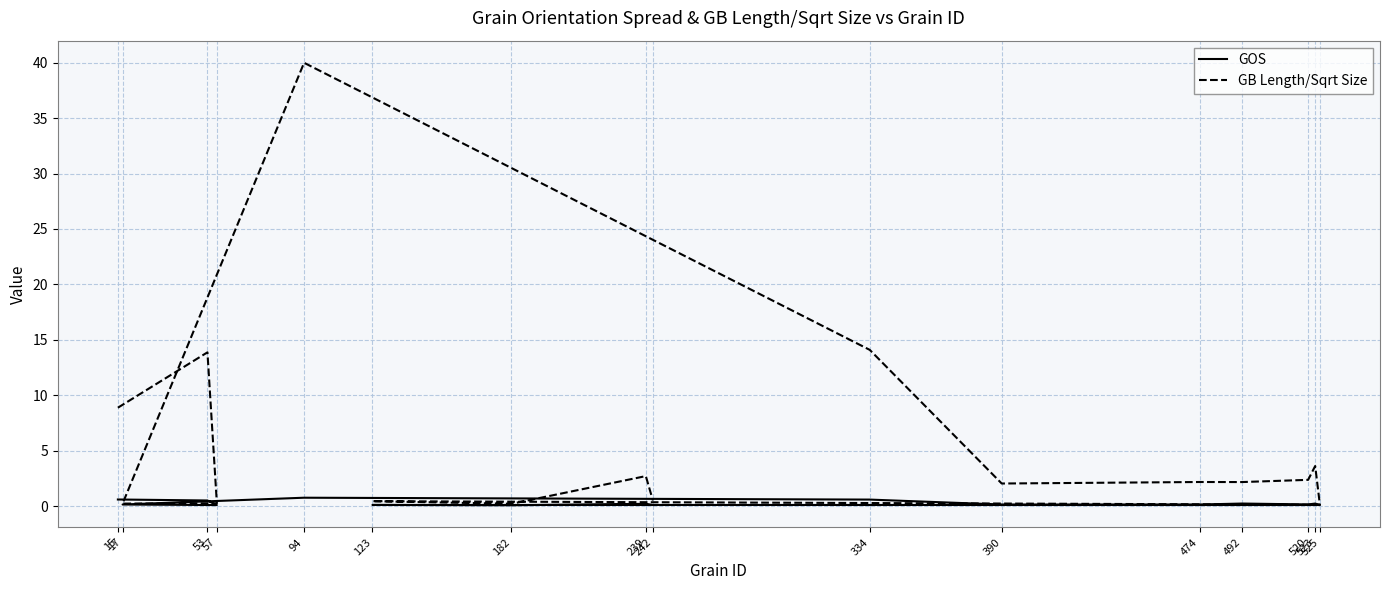

In GOS, how many points are lower than both neighbors (excluding endpoints)?

5